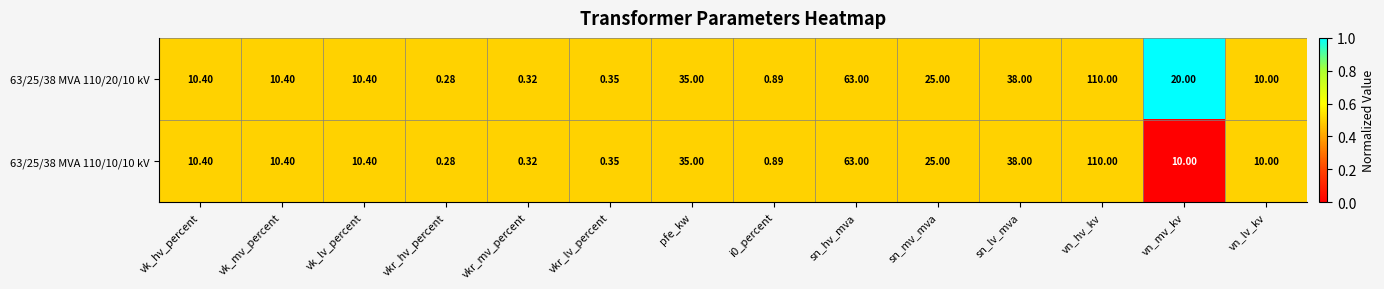

Where is 63/25/38 MVA 110/10/10 kV nearest to the value 55?

sn_hv_mva